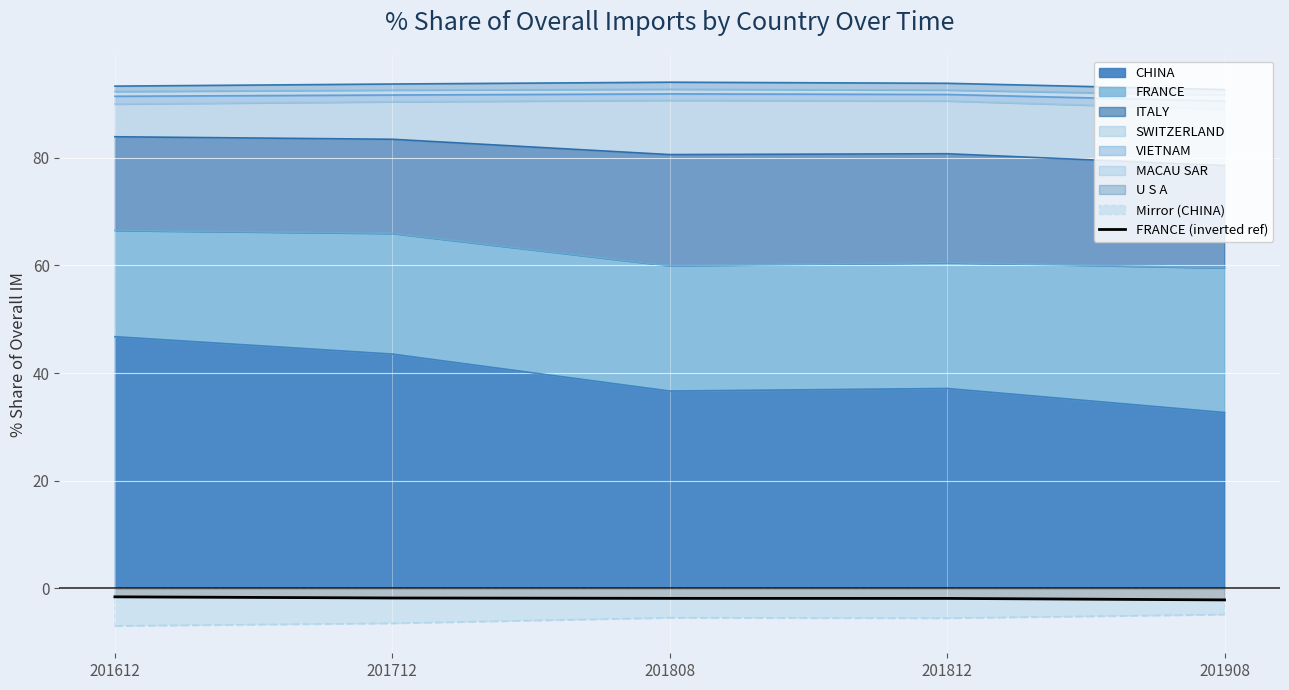

Rank the categories by value from lowest to highest.

201908, 201812, 201808, 201712, 201612